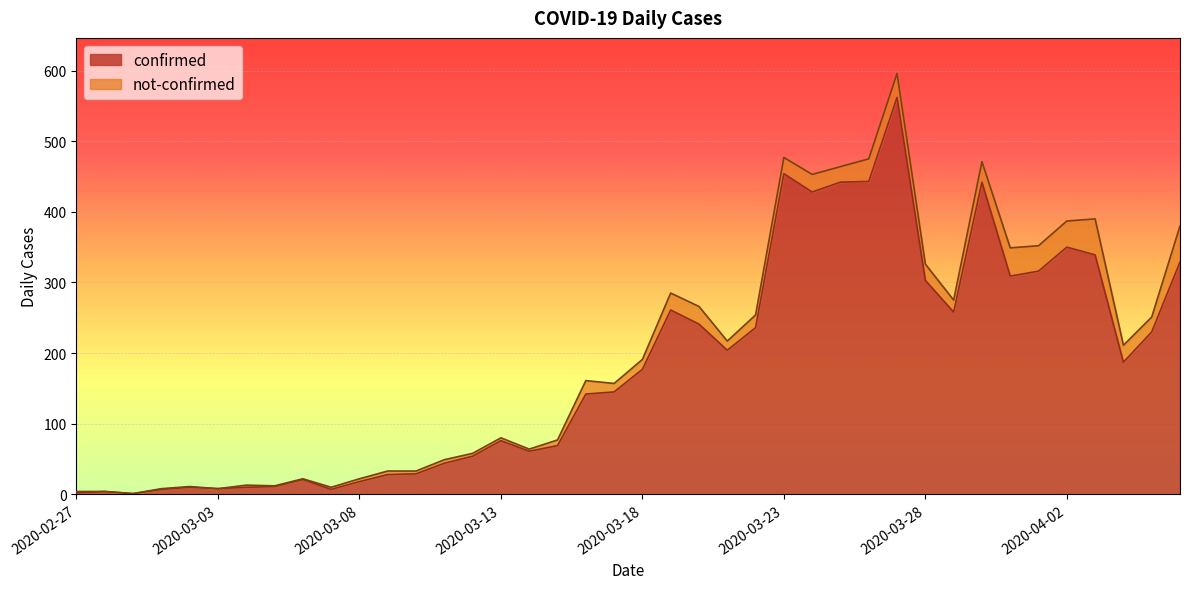

How many lines are shown in the chart?

2